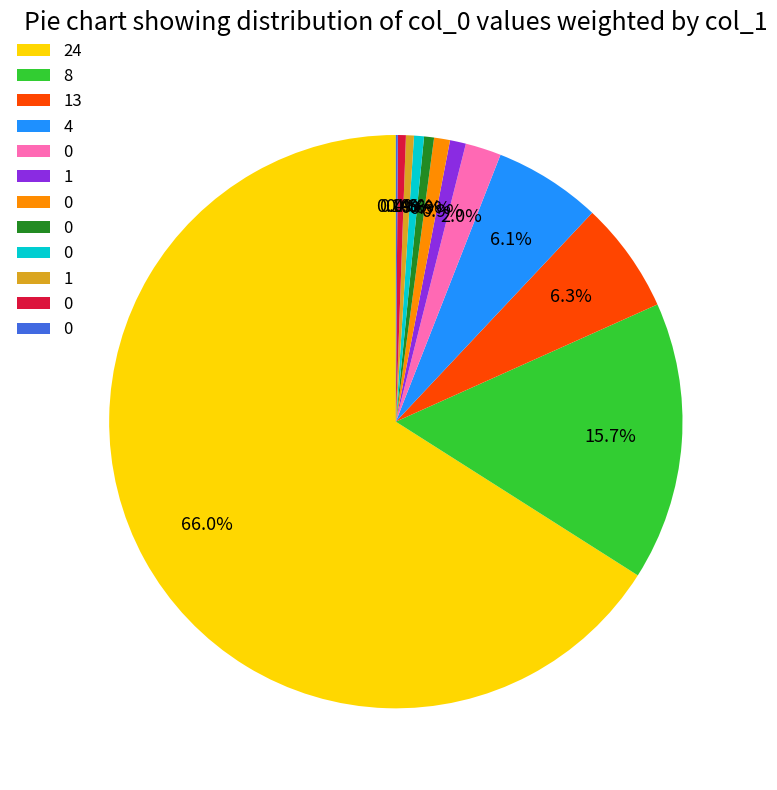

Does any single category account for the majority?

Yes